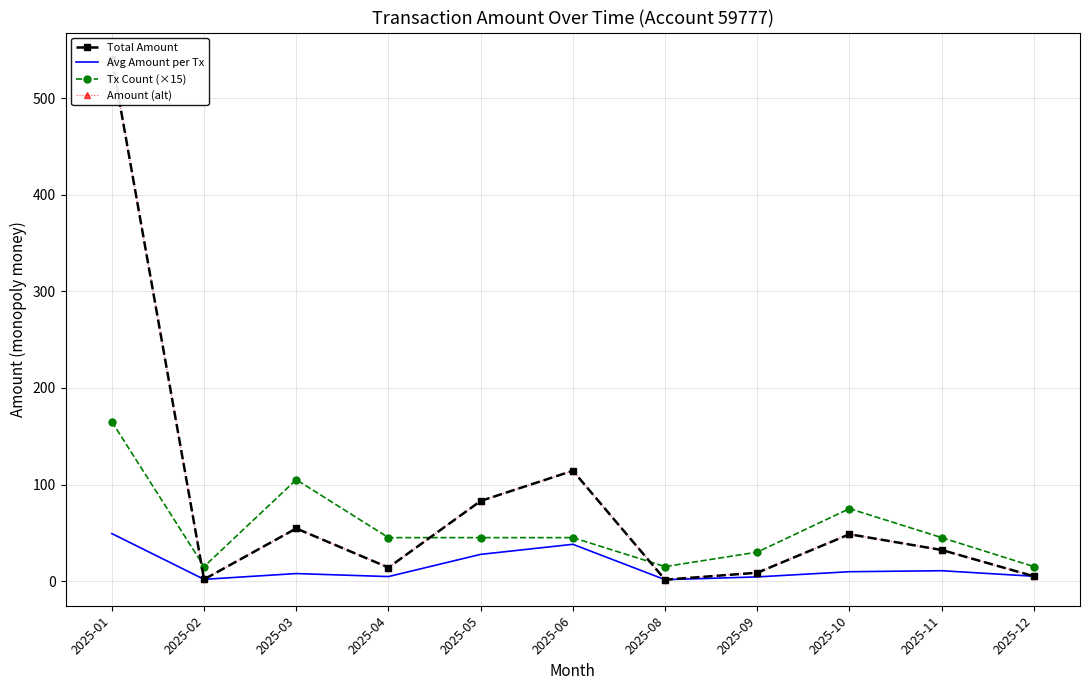

Which series has the largest range (max minus min)?

Total Amount